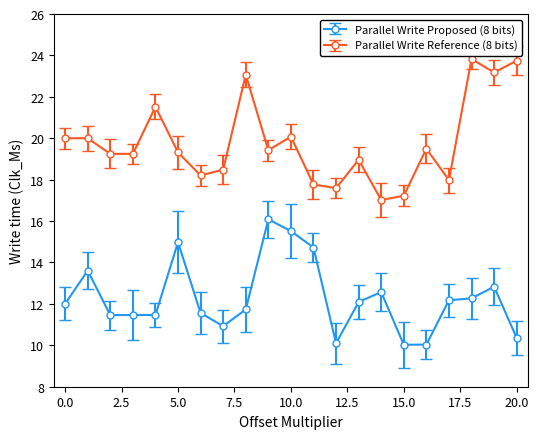

What is the highest value of the Parallel Write Proposed (8 bits) series?

16.1